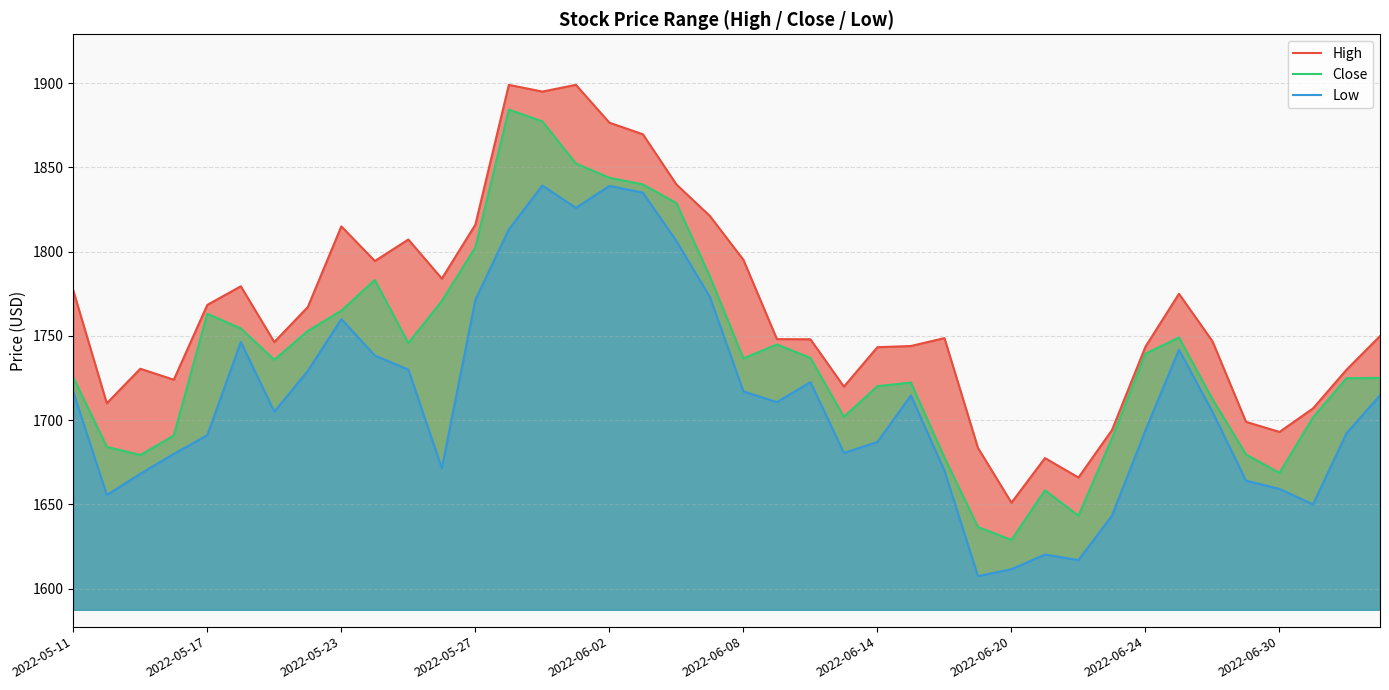

Is it true that Close equals 1720.2 at 2022-06-14?

True